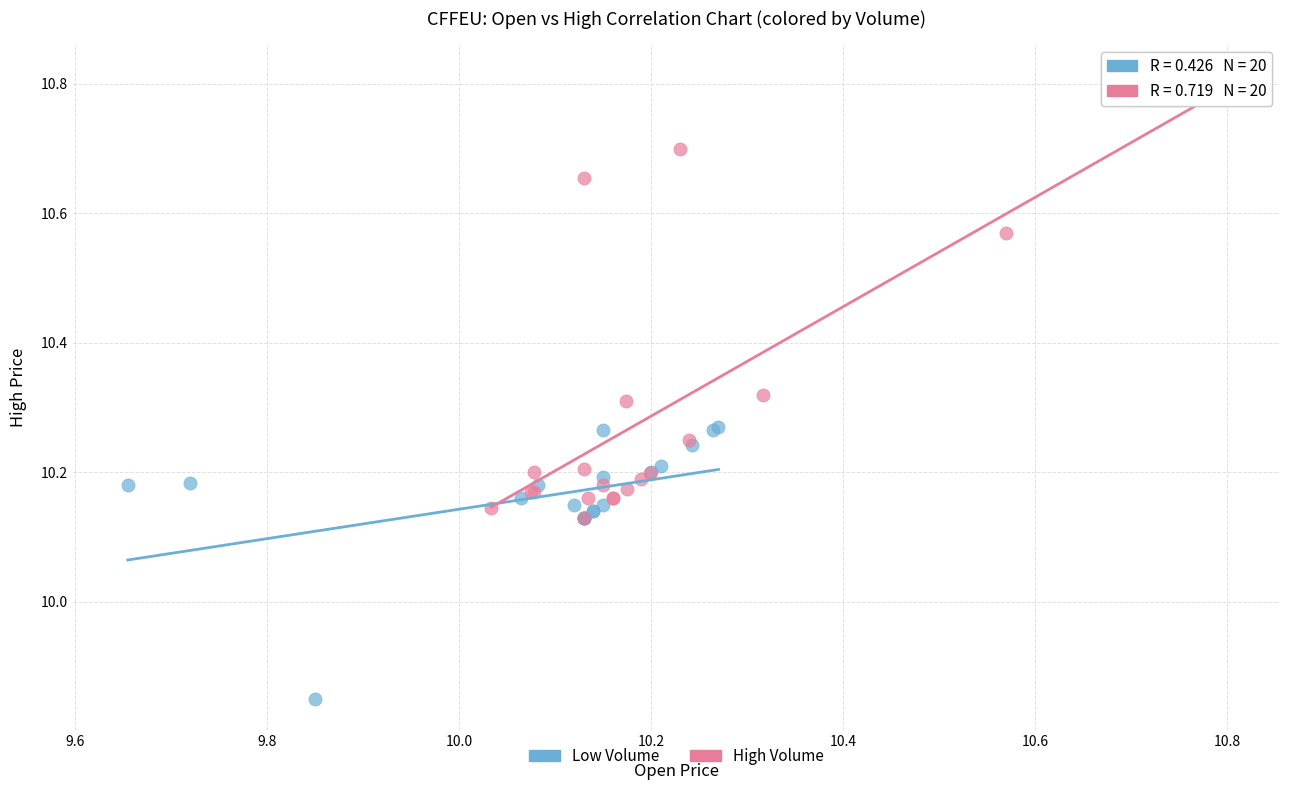

Which series contains the lowest Y value?

Low Volume